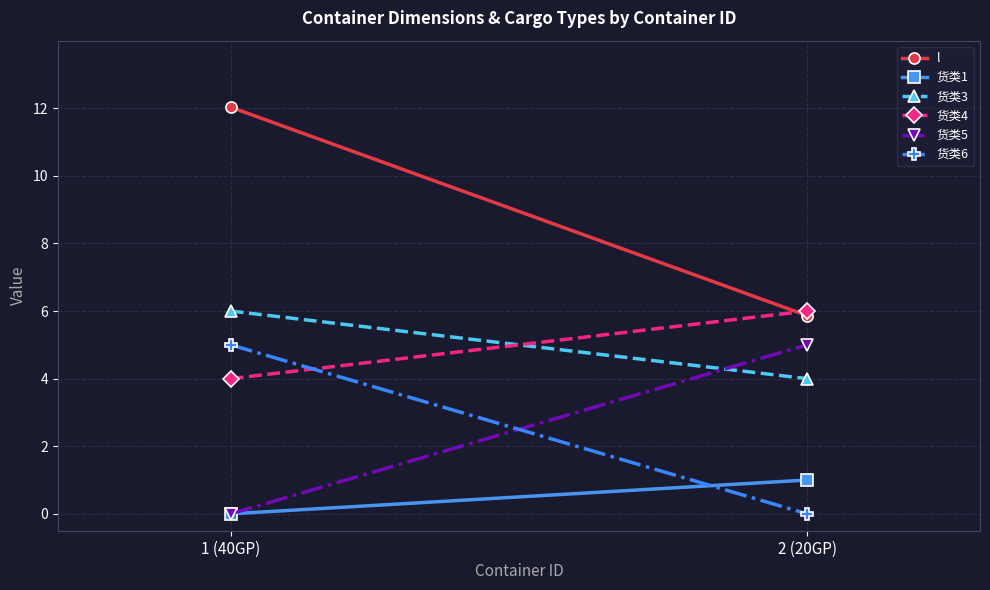

Which has a higher value, 2 (20GP) or 1 (40GP)?

1 (40GP)